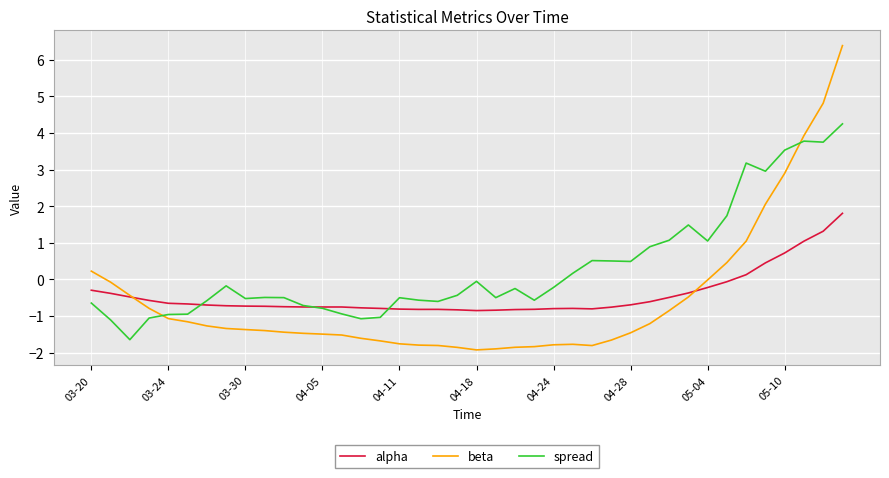

What is the minimum value shown in the chart?

-1.9